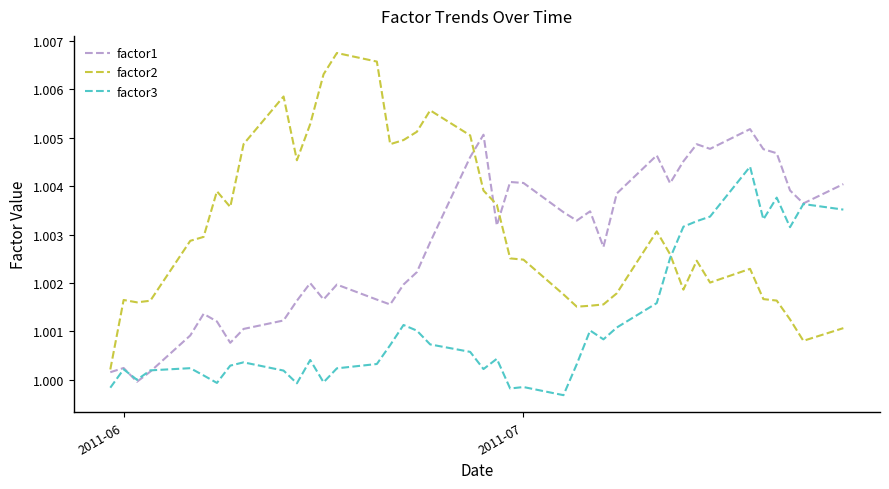

In factor2, how many points are lower than both neighbors (excluding endpoints)?

8